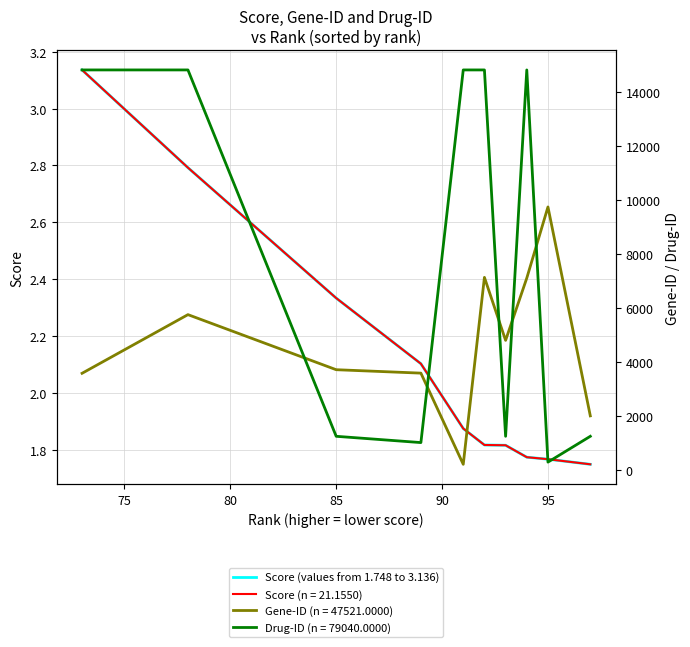

What is the sum of all values?

21.2